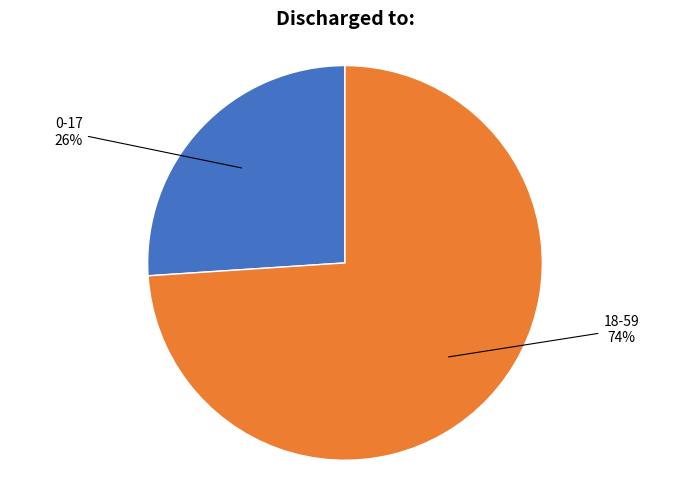

To the nearest percent, what is the average slice percentage?

50%